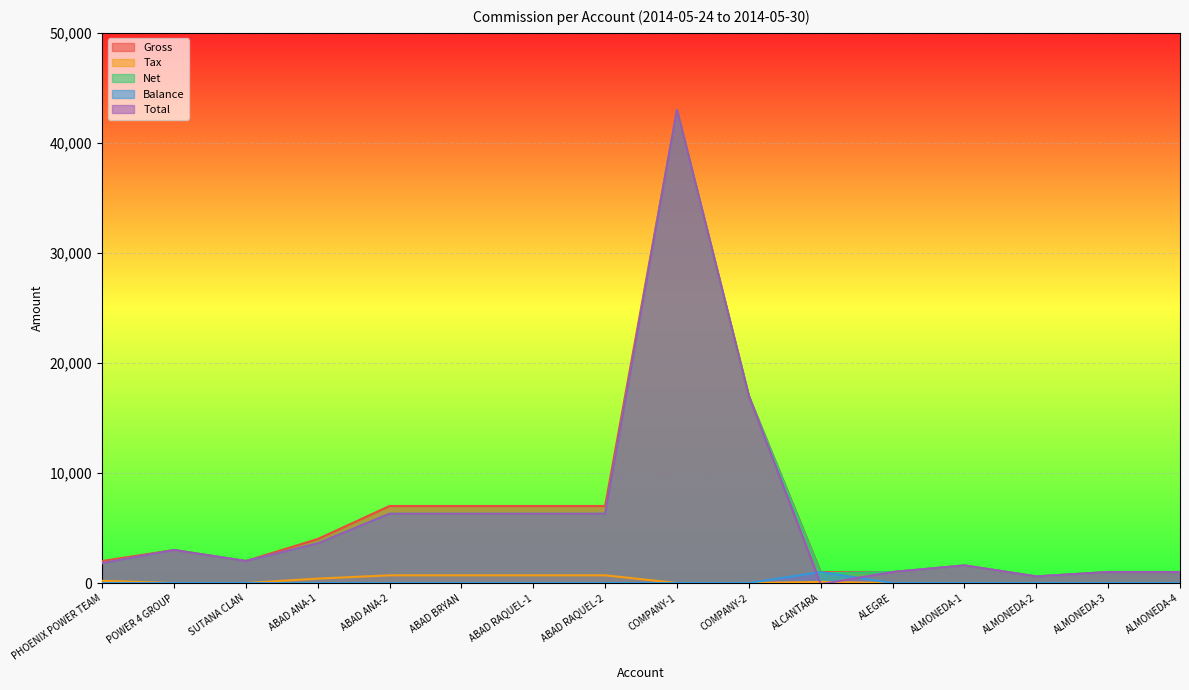

What is the label of the 2nd point from the right?

ALMONEDA-3